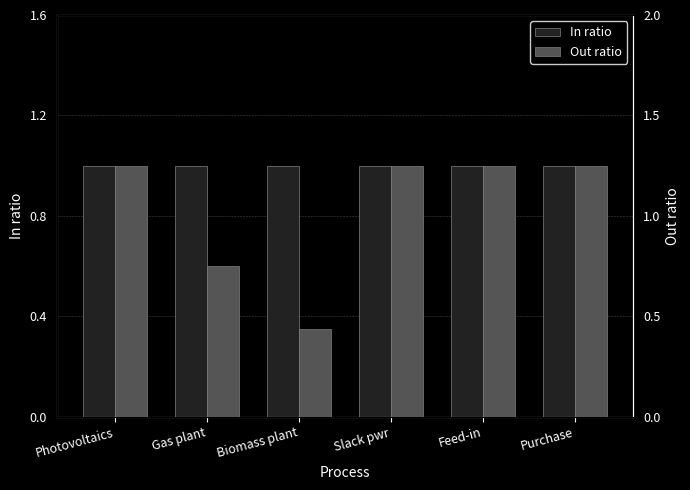

What are all the series names shown in the legend?

In ratio, Out ratio